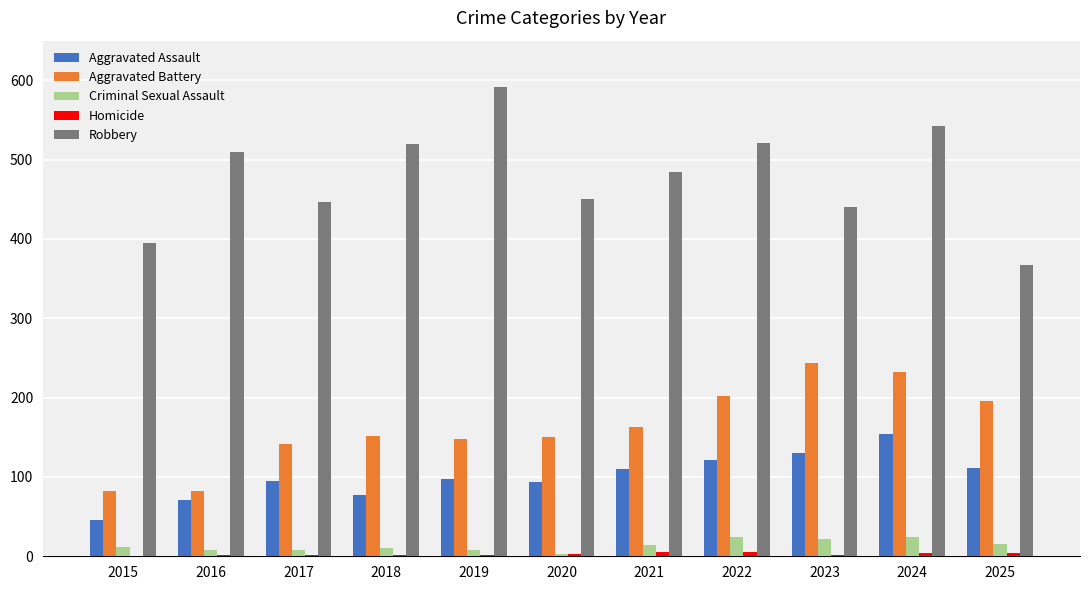

Which series has the largest total across all categories?

Robbery